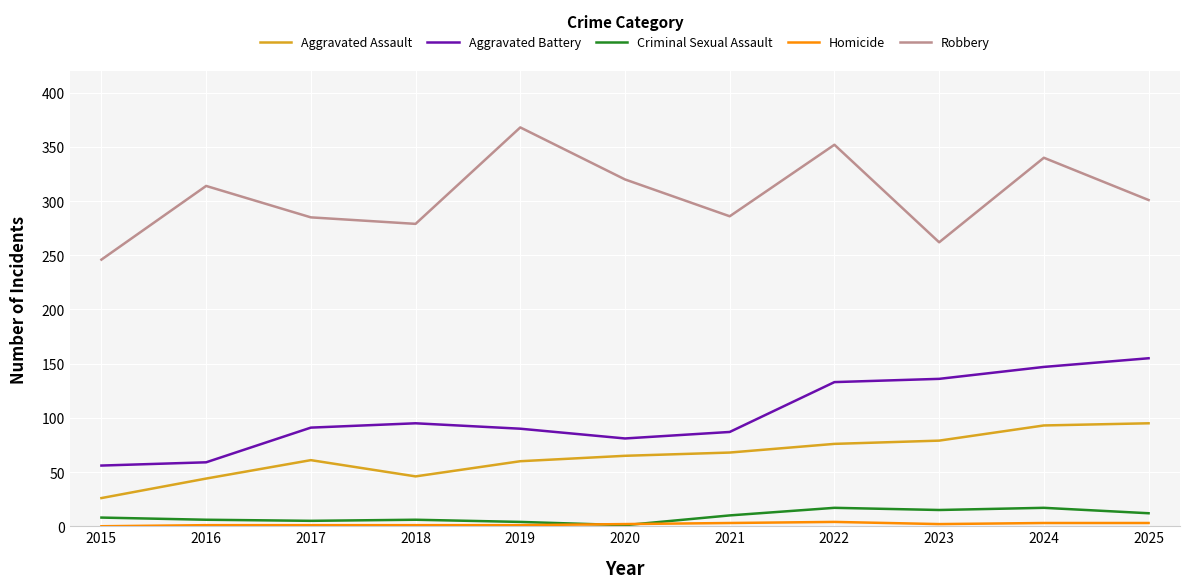

Which series has the widest spread of values?

Robbery